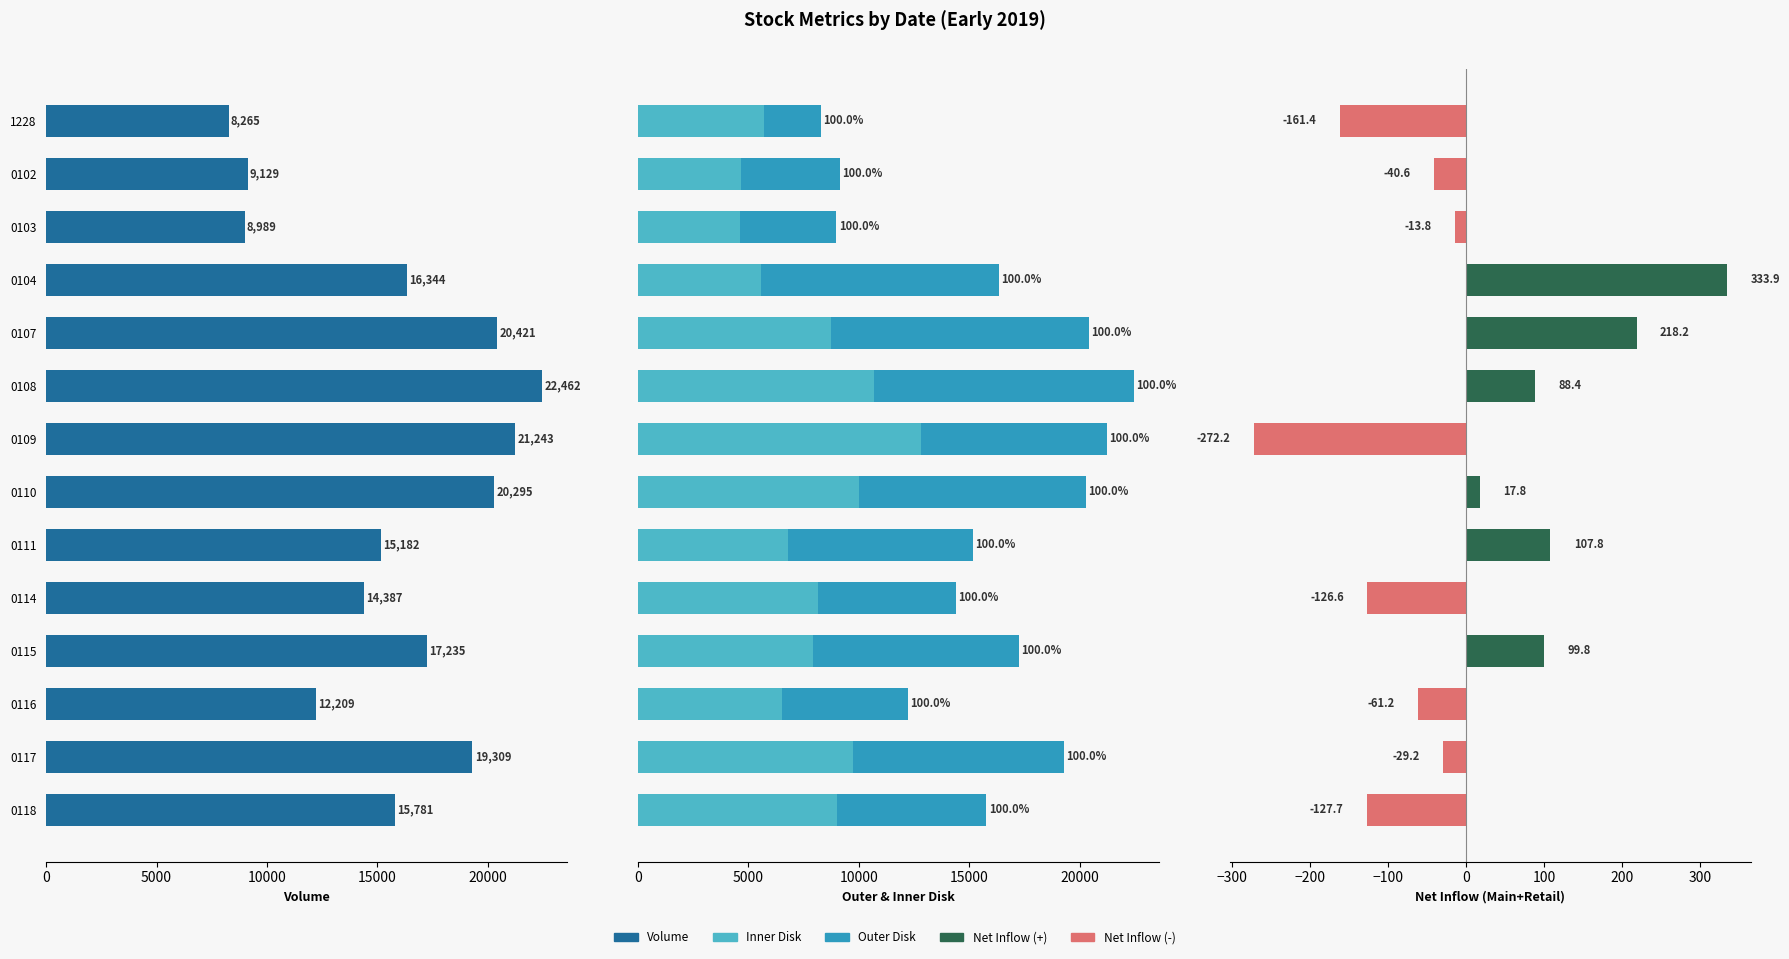

Between 0116 and 0115, which is larger?

0115